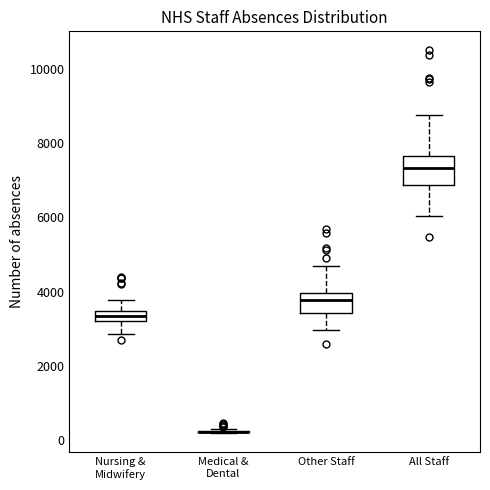

Comparing the boxes themselves (not the whiskers), which one is the tallest?

All Staff